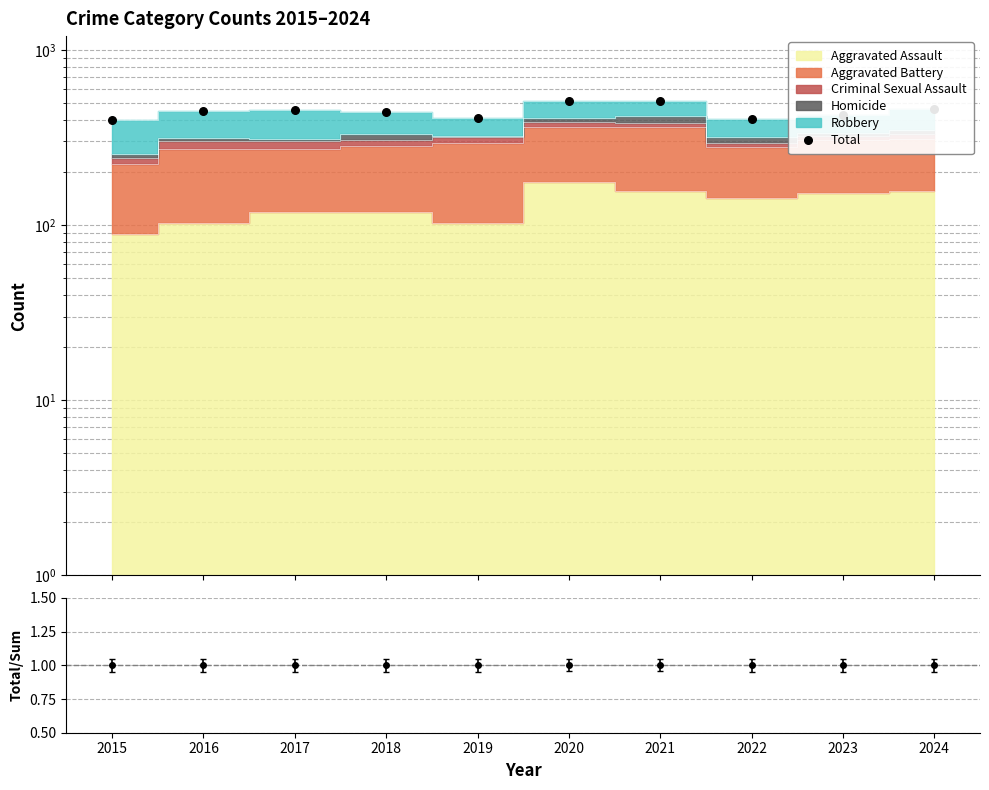

What is the change in value from 2020 to 2024?

-57